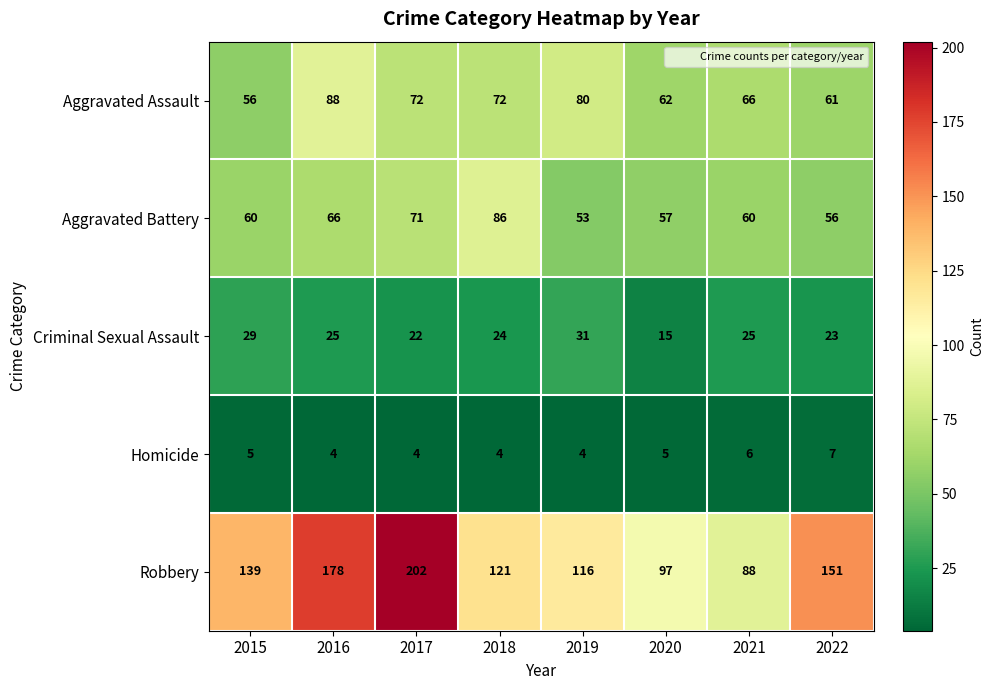

At which category does the chart reach its peak across all series?

2017